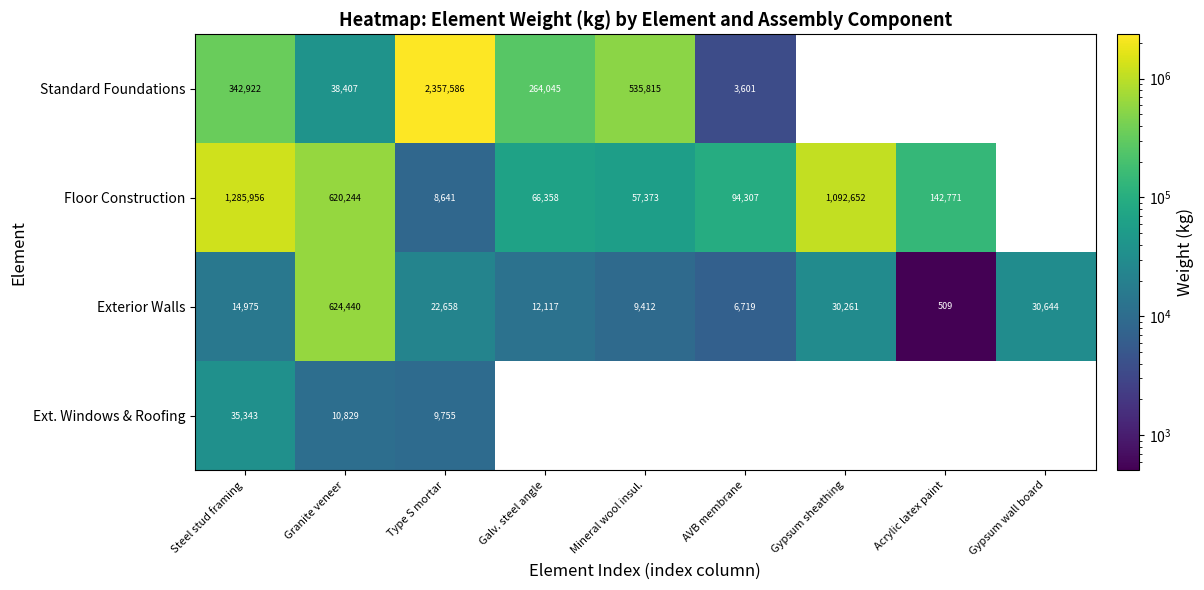

Is the value of Floor Construction at Acrylic latex paint greater than the value of Standard Foundations at AVB membrane?

Yes